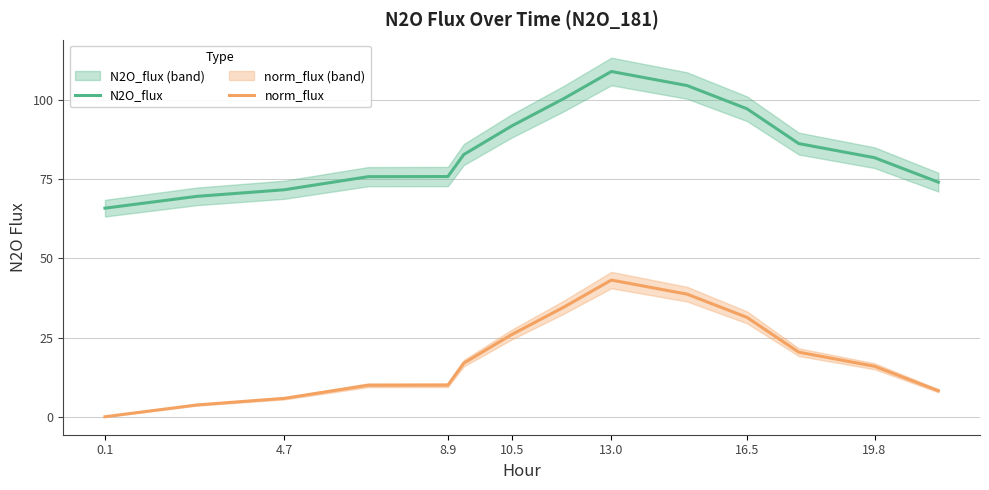

What are all the series names shown in the legend?

N2O_flux, norm_flux